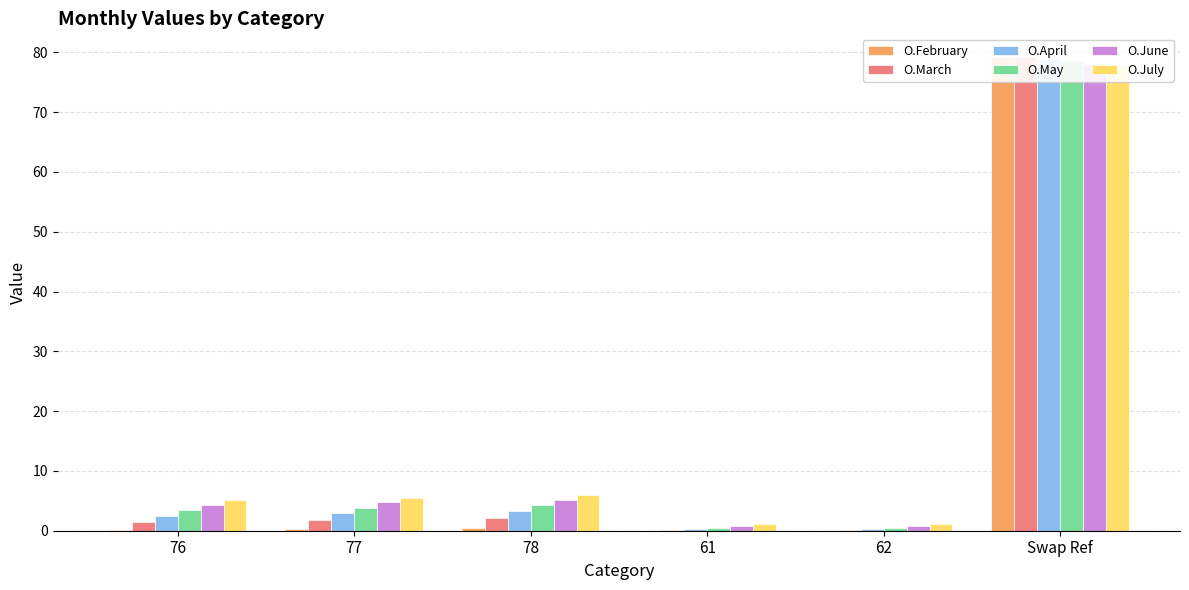

What is the value of the O.May bar at the 3rd from the left?

4.3